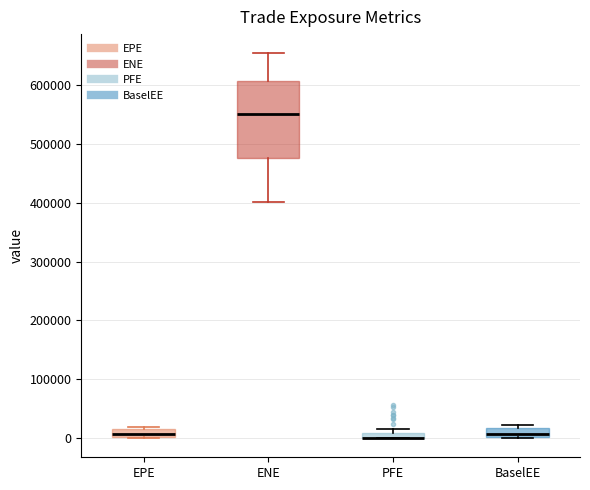

Where is the lower edge of the box for EPE on the y-axis? The values are not printed on the chart, so give them approximately, as read against the axis.

0